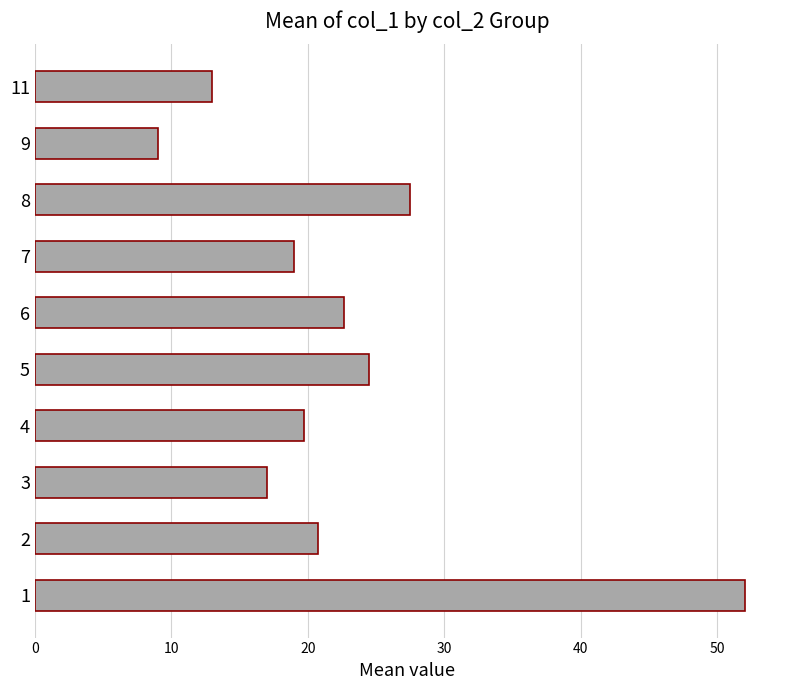

Rank the categories by value from highest to lowest.

1, 8, 5, 6, 2, 4, 7, 3, 11, 9